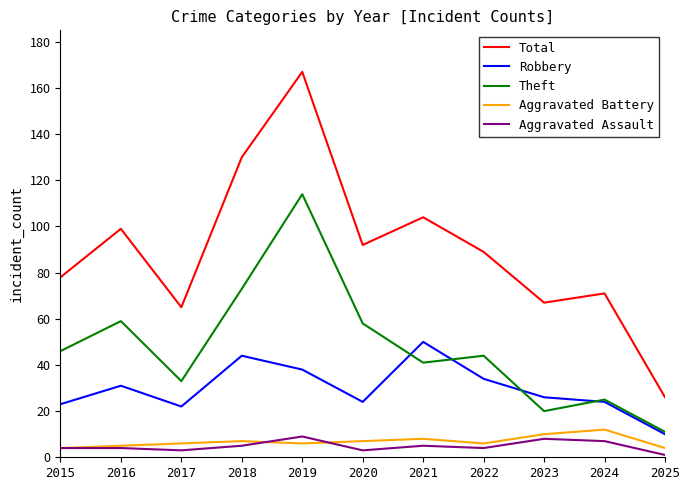

True or false: Aggravated Assault and Robbery intersect in this chart.

False